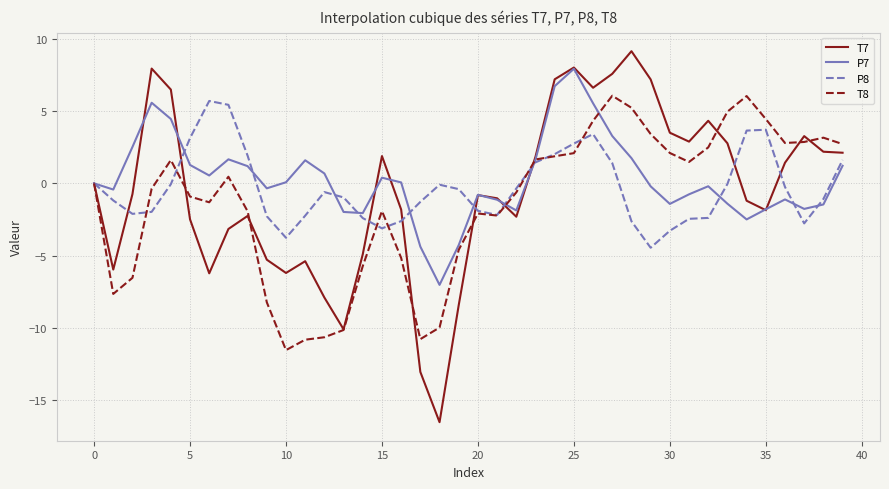

What is the minimum value for T8?

-11.5